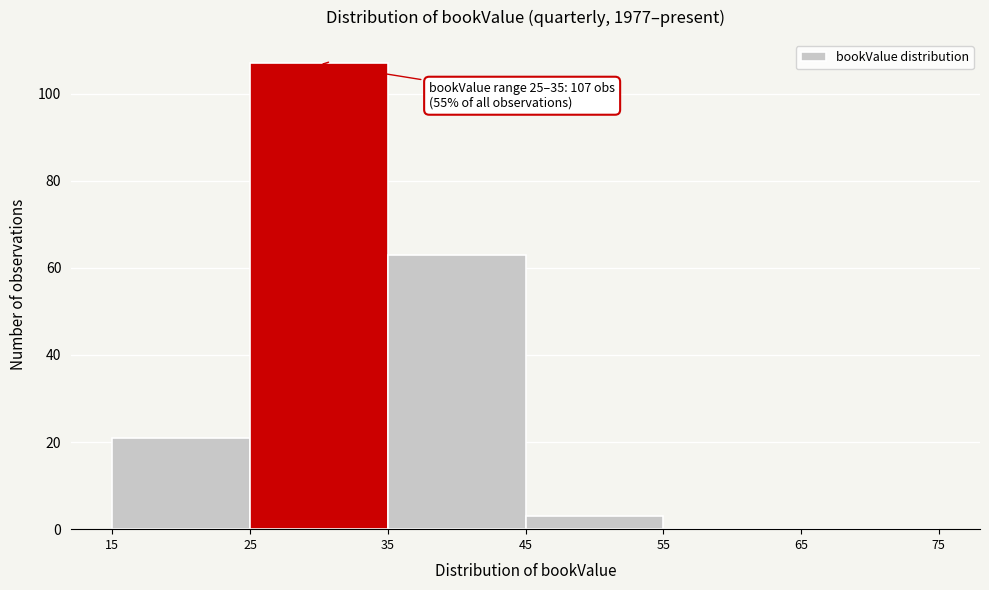

Over which range of the x-axis is the bar tallest?

25 to 35